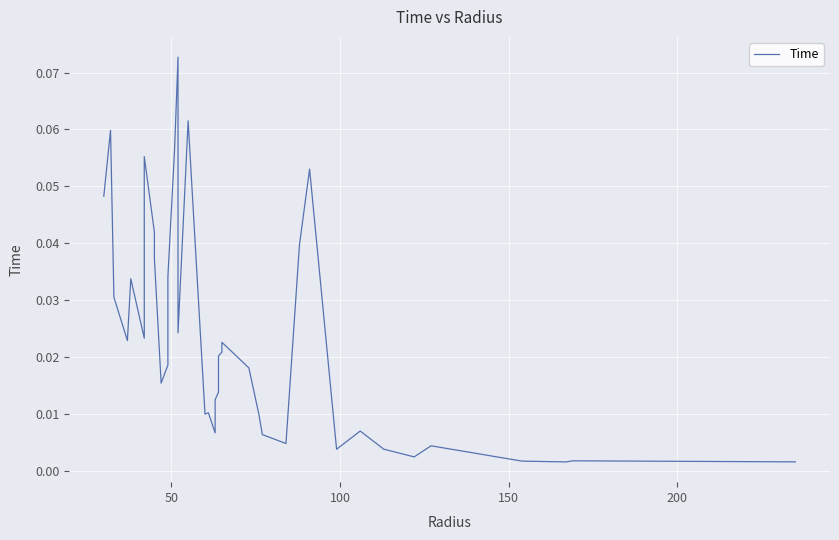

What is the greatest value displayed?

0.1